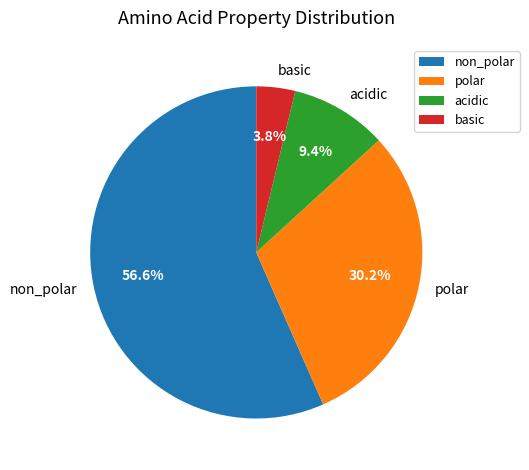

Between non_polar and basic, which is larger?

non_polar